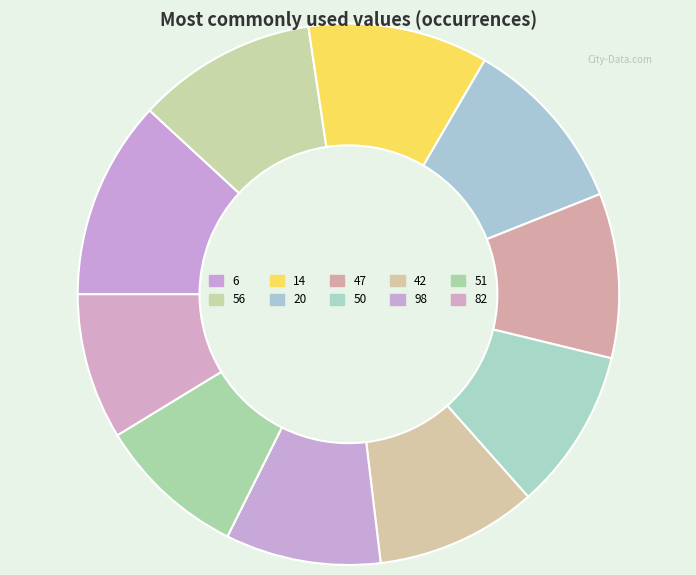

Which has a higher value, 51 or 20?

20